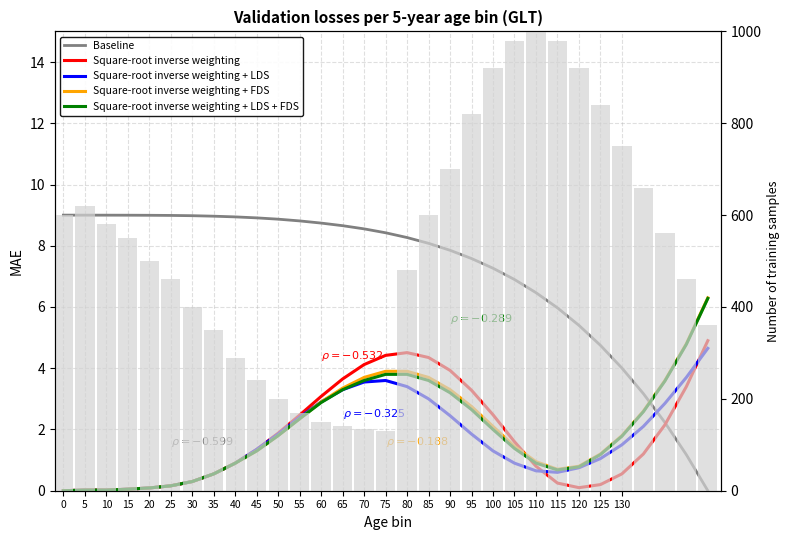

How many values in the Square-root inverse weighting + FDS series are below 1?

12